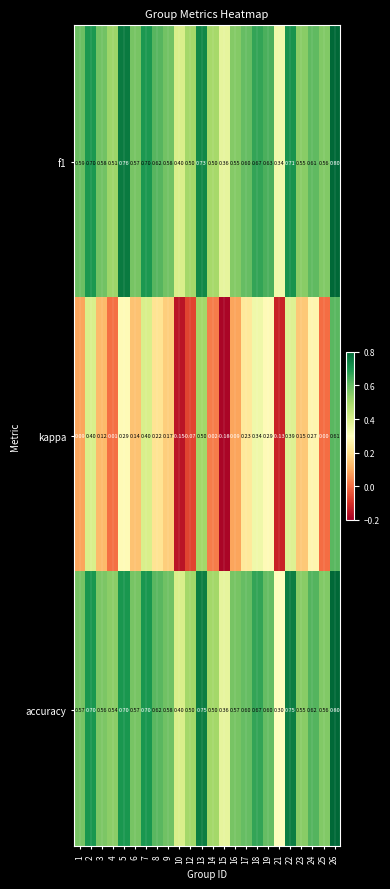

Which series has the widest spread of values?

kappa